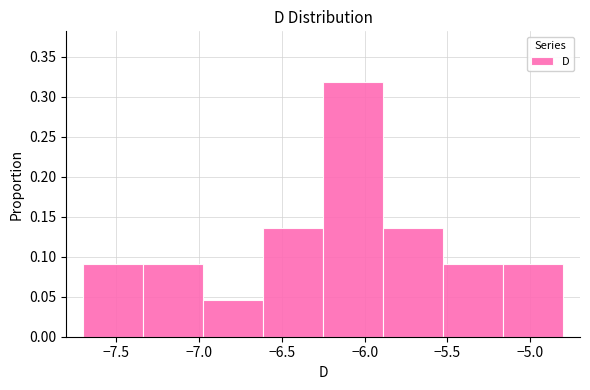

Reading left to right, transcribe this chart: for each bar, give the range it covers on the x-axis and its height. Neither the bar edges nor the heights are printed on the chart, so give them approximately, as read against the axes.

-7.70 to -7.35: 0.090
-7.35 to -6.95: 0.090
-6.95 to -6.60: 0.045
-6.60 to -6.25: 0.135
-6.25 to -5.90: 0.320
-5.90 to -5.50: 0.135
-5.50 to -5.15: 0.090
-5.15 to -4.80: 0.090